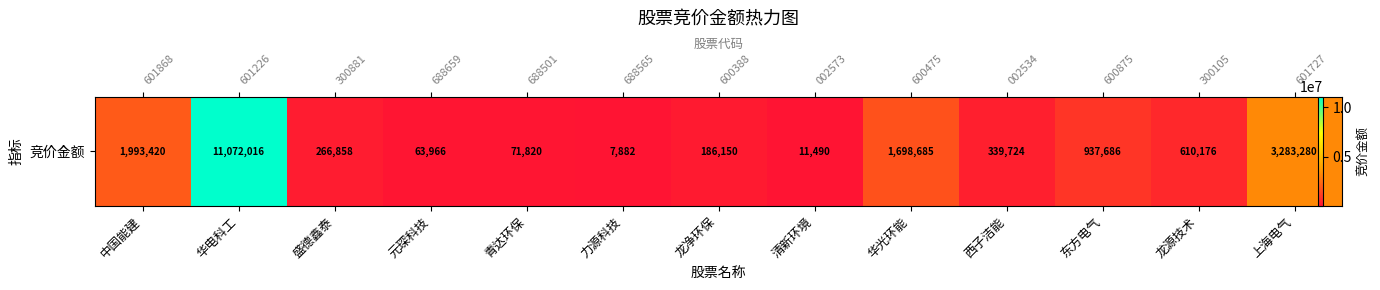

What is the average value?

1580243